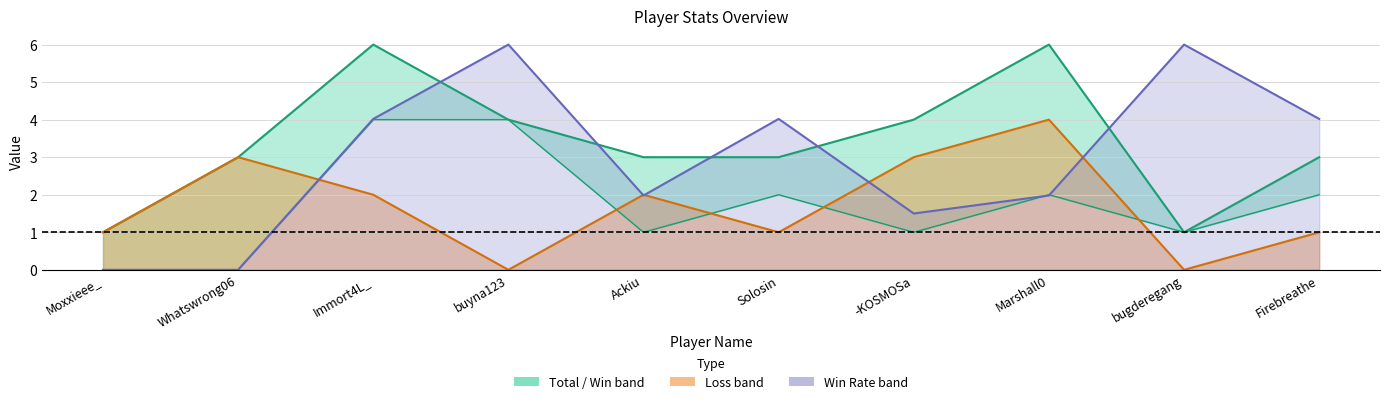

Where is the first local maximum for Win Rate (scaled)?

buyna123